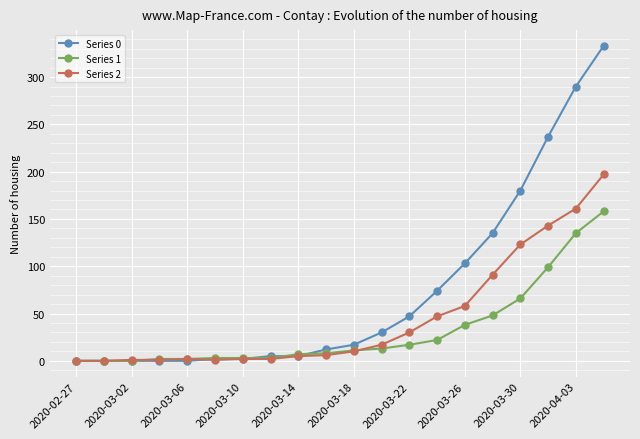

What is the value of the Series 2 point at the 4th from the left?

1